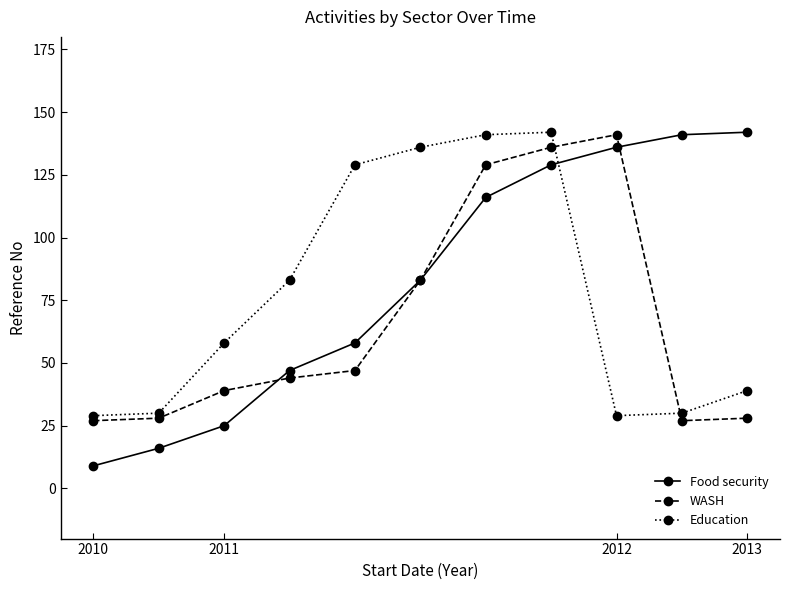

Which series has the widest spread of values?

Food security